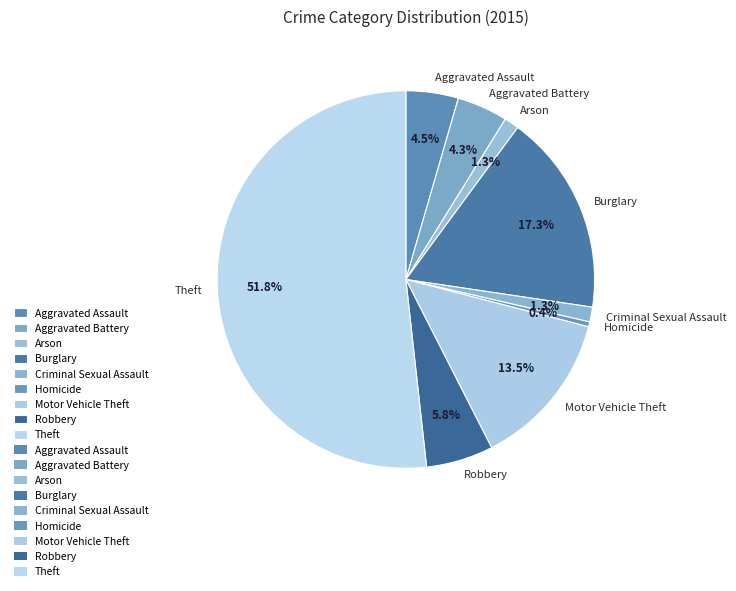

How many segments does this pie chart have?

9